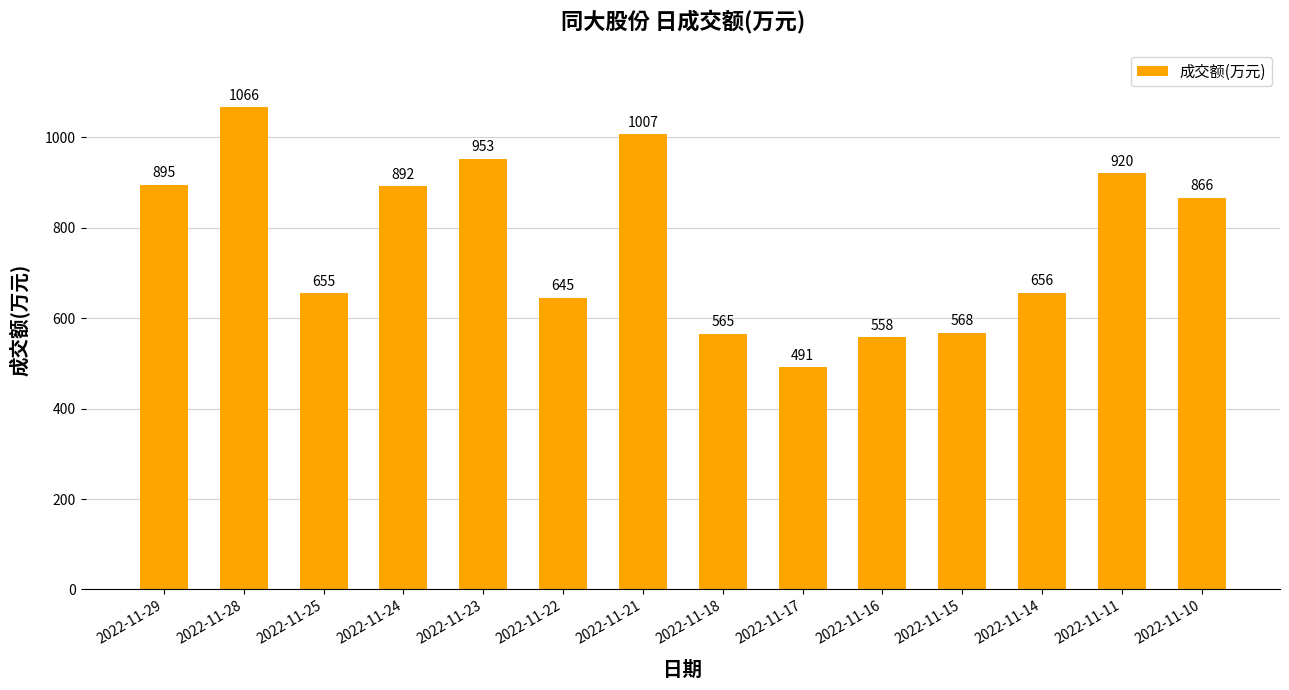

Is it true that the value at 2022-11-28 is 237?

False